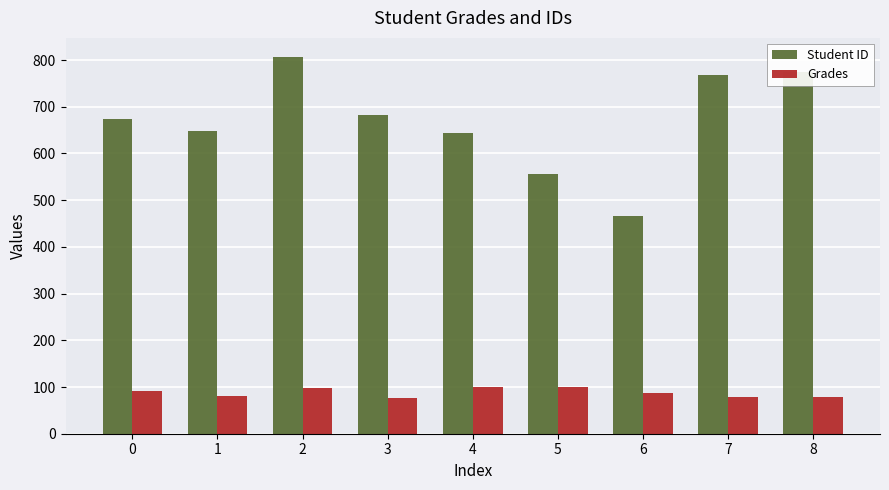

List the series in order of their overall mean, lowest first.

Grades, Student ID